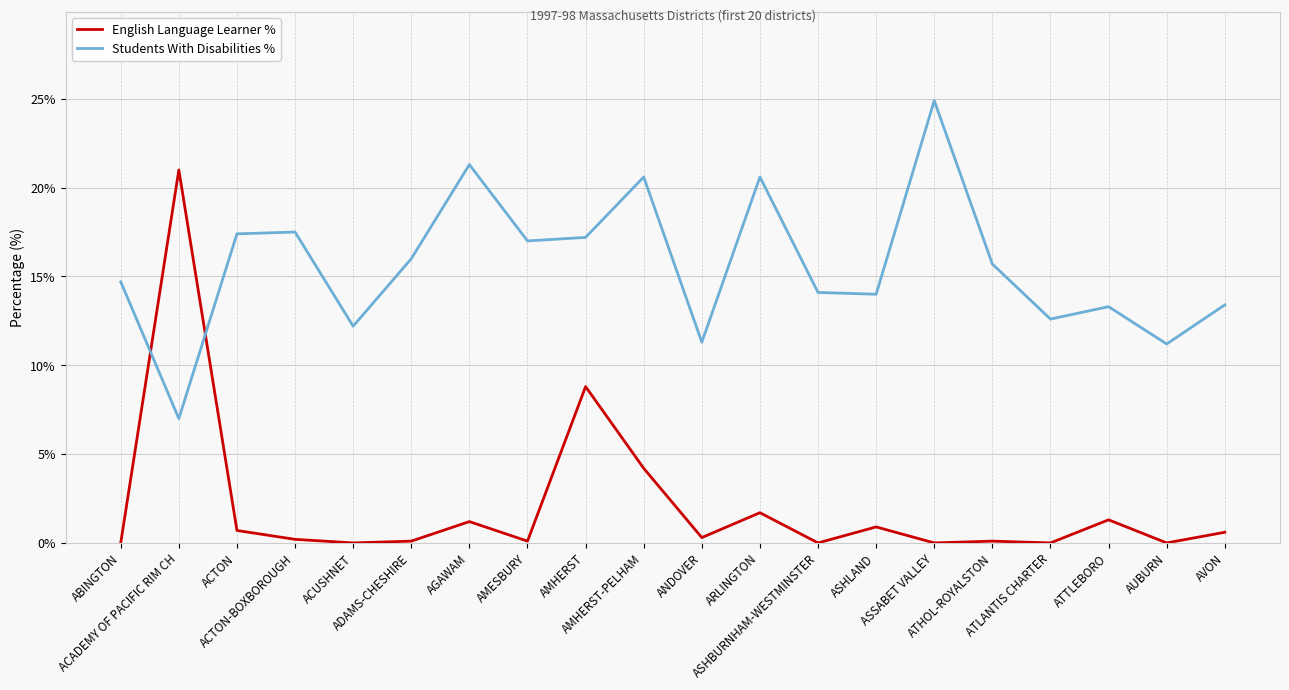

List the series in order of their peak value, lowest first.

English Language Learner %, Students With Disabilities %